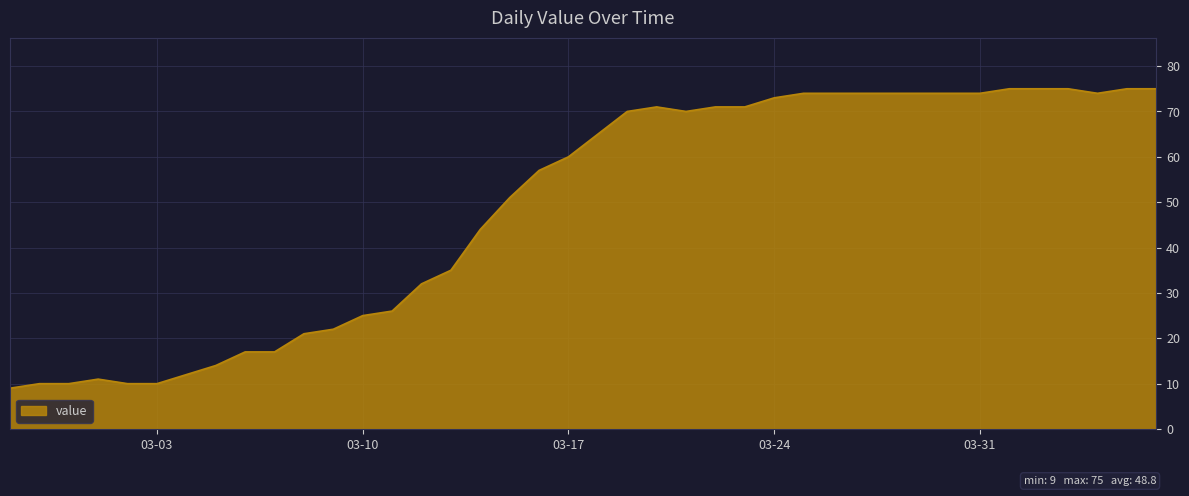

How many values are below 65?

20